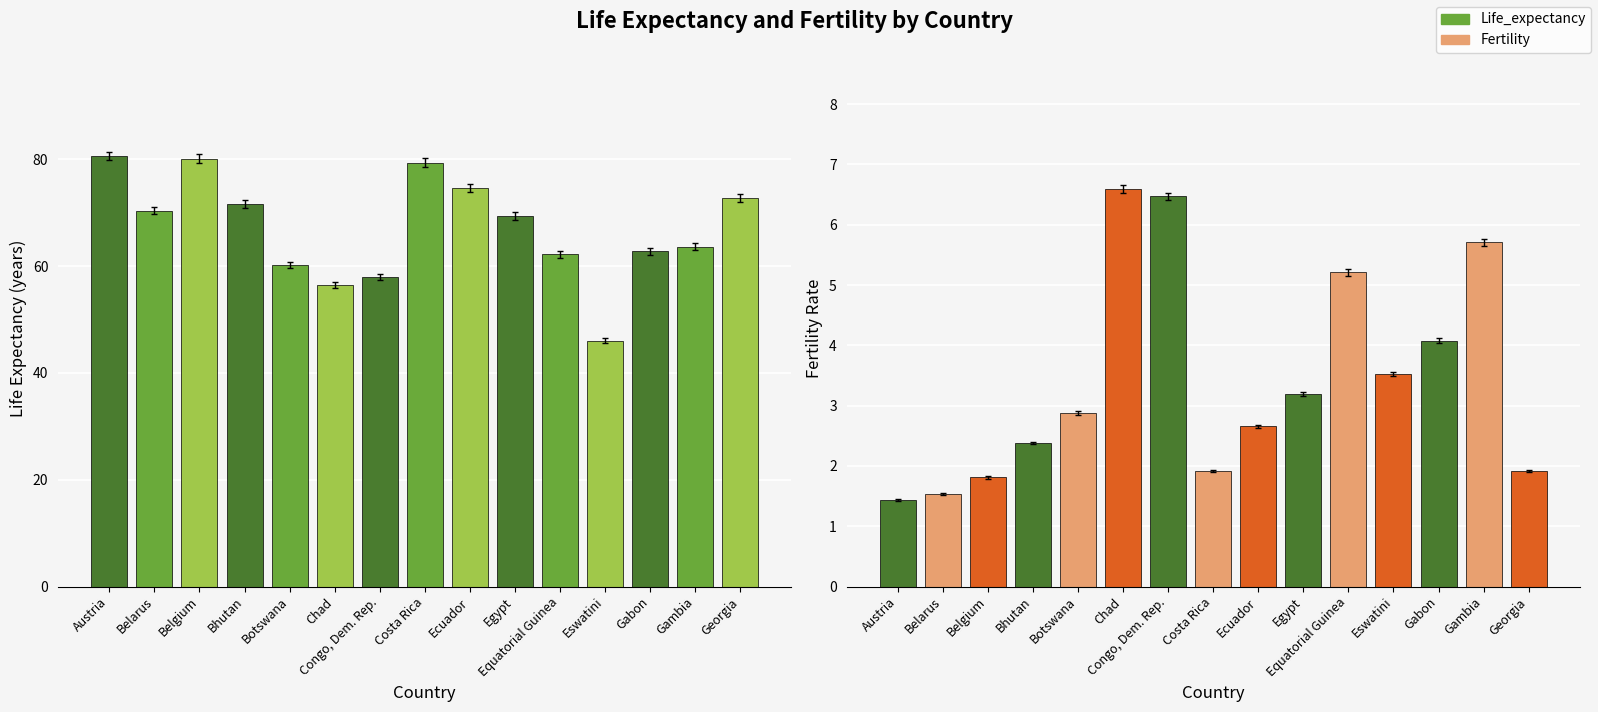

Does the chart contain any negative values?

No